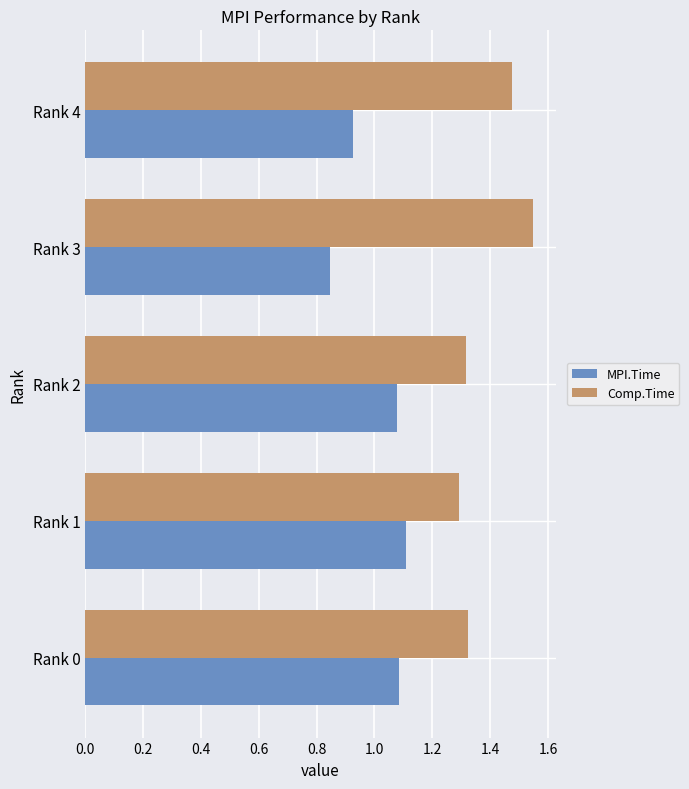

List the series in order of their peak value, highest first.

Comp.Time, MPI.Time